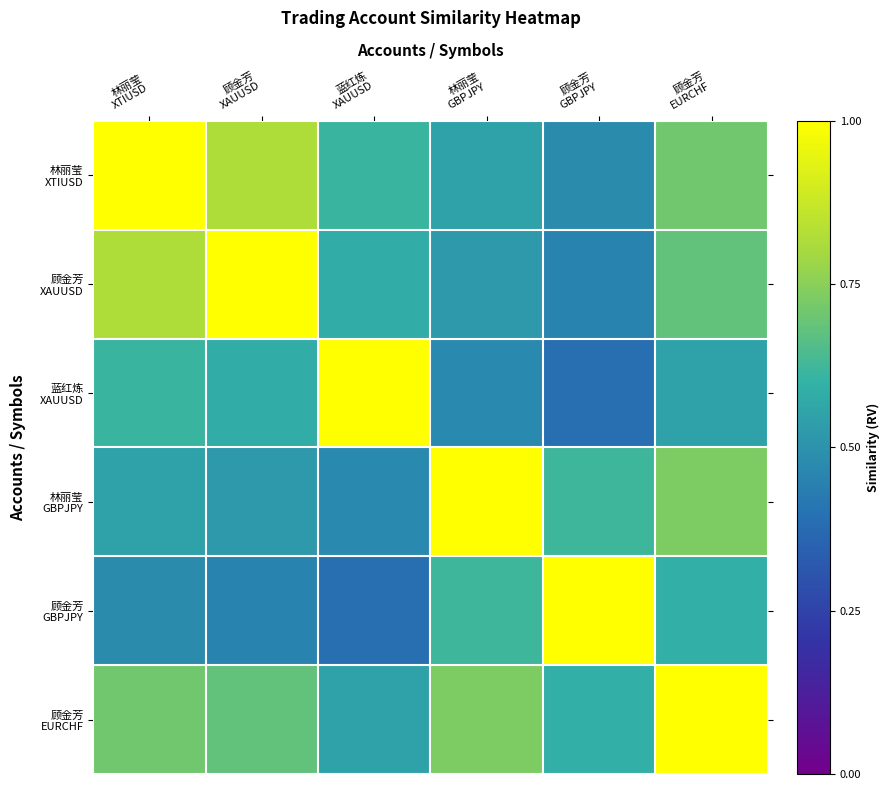

What is the difference between the highest and lowest values at 林丽莹
GBPJPY?

0.5